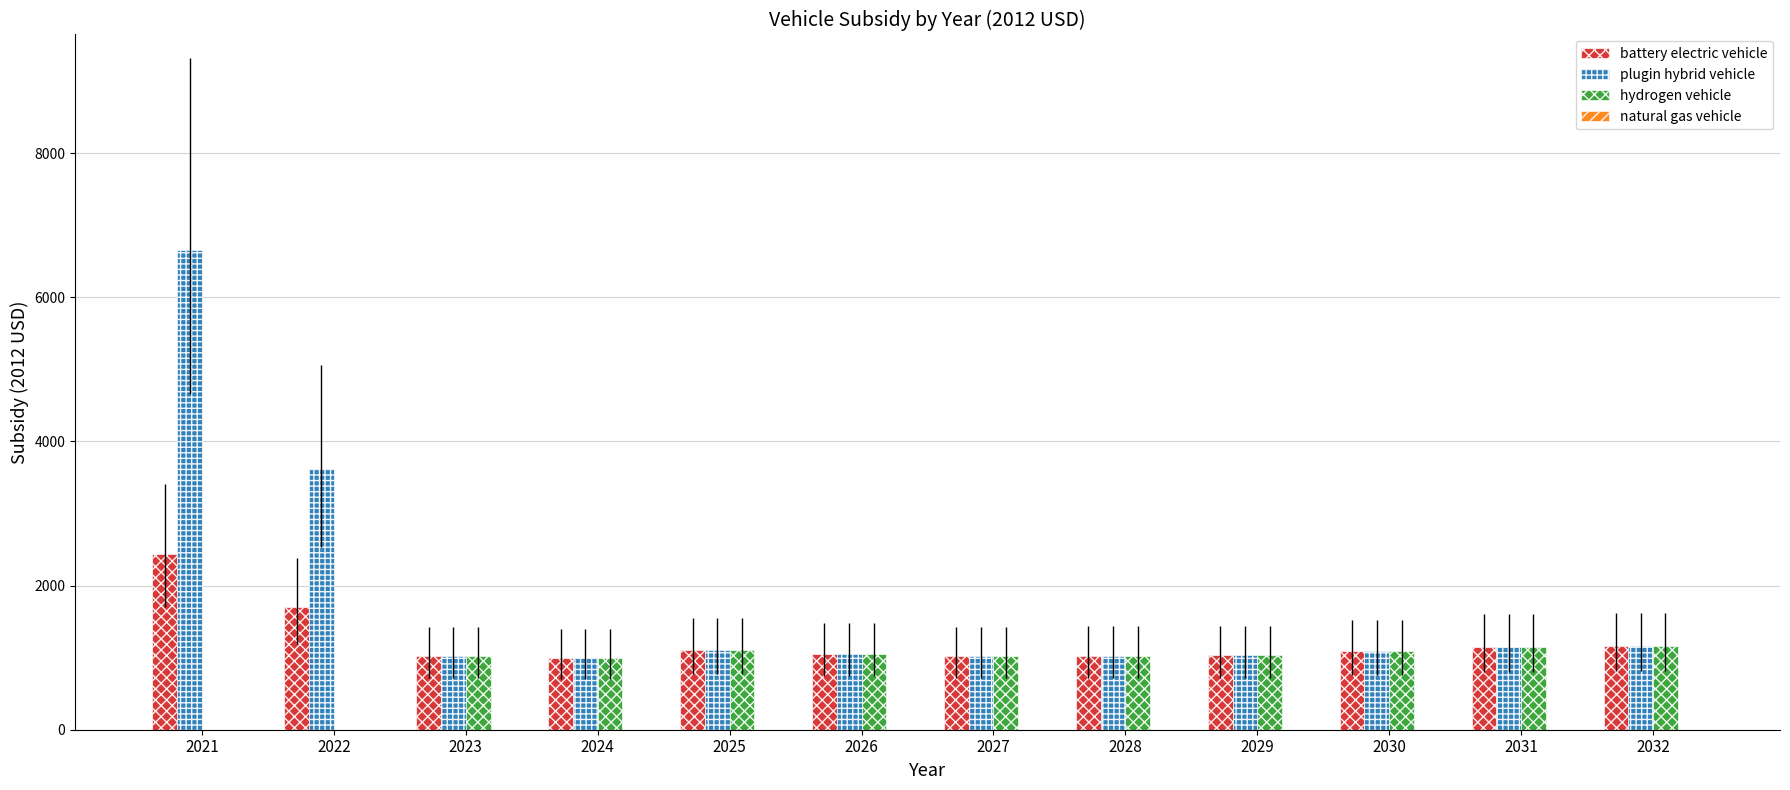

What is the total value across all series at 2022?

5314.1